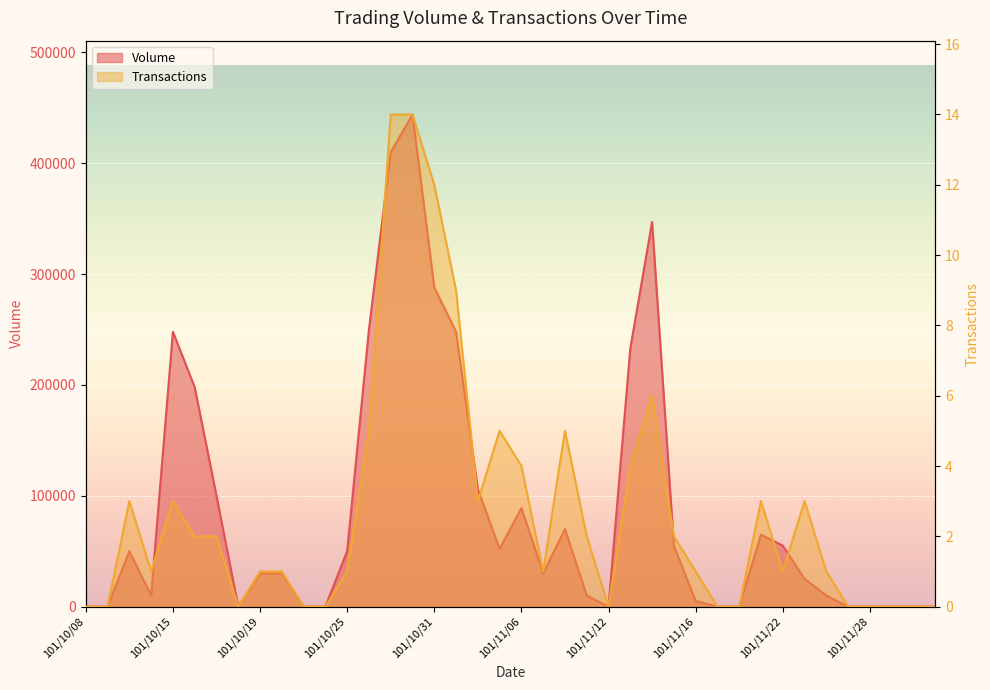

The value of Volume at 101/11/13 is 233000. True or false?

True